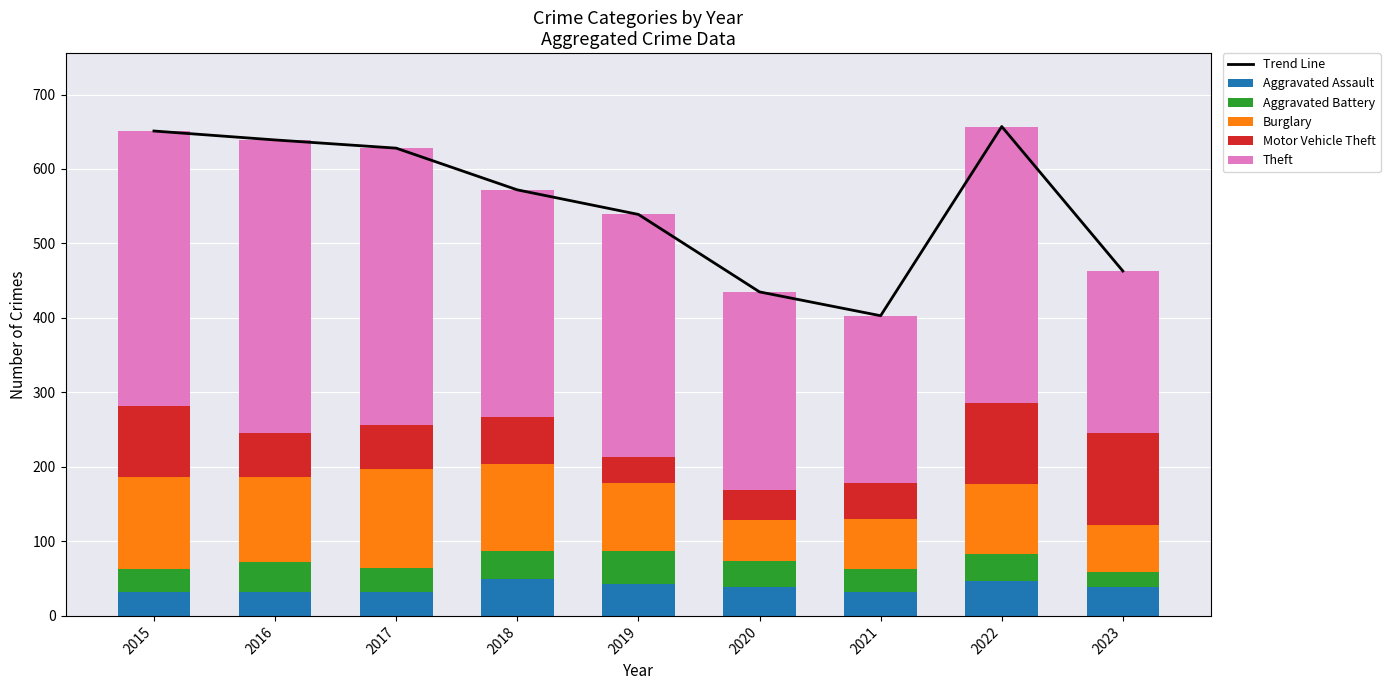

How many values in the Motor Vehicle Theft series exceed 59?

4